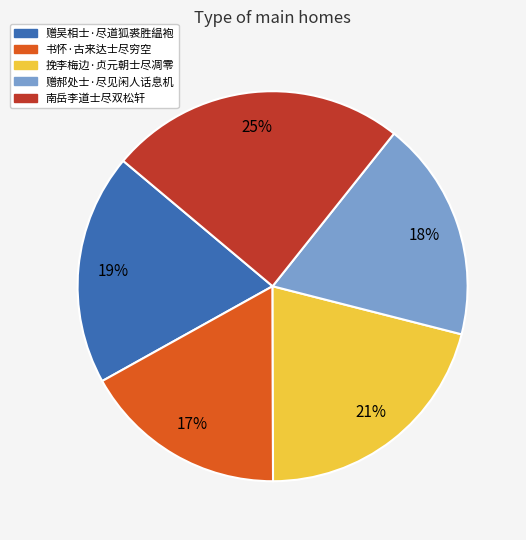

To the nearest percent, what is the combined percentage of 赠吴相士·尽道狐裘胜緼袍 and 挽李梅边·贞元朝士尽凋零?

40%